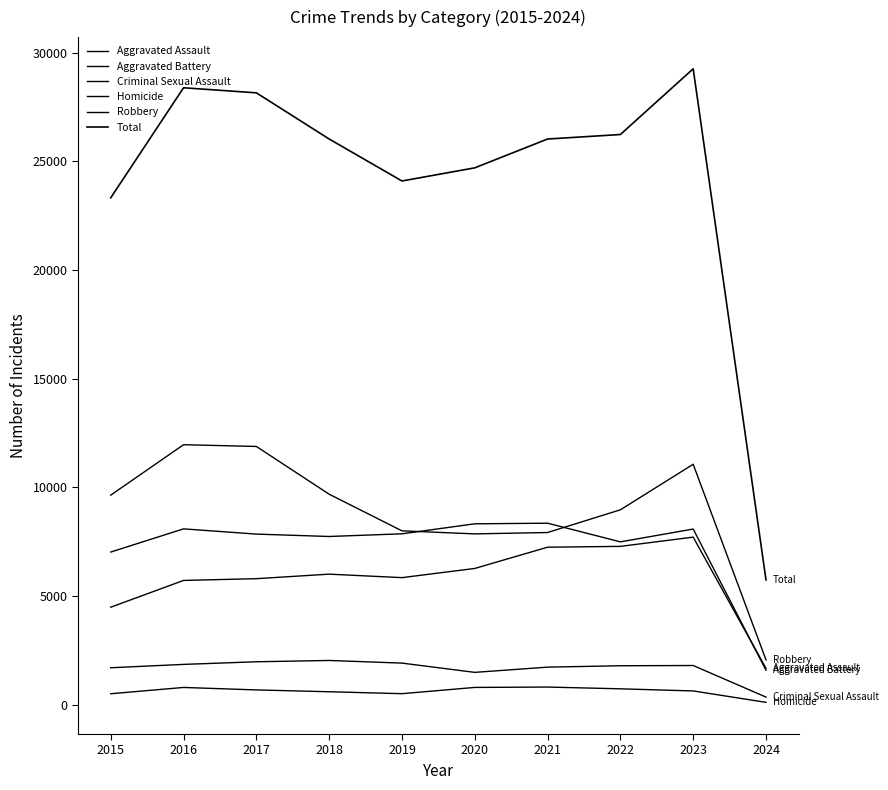

Is this an area chart (filled region under the line)?

No